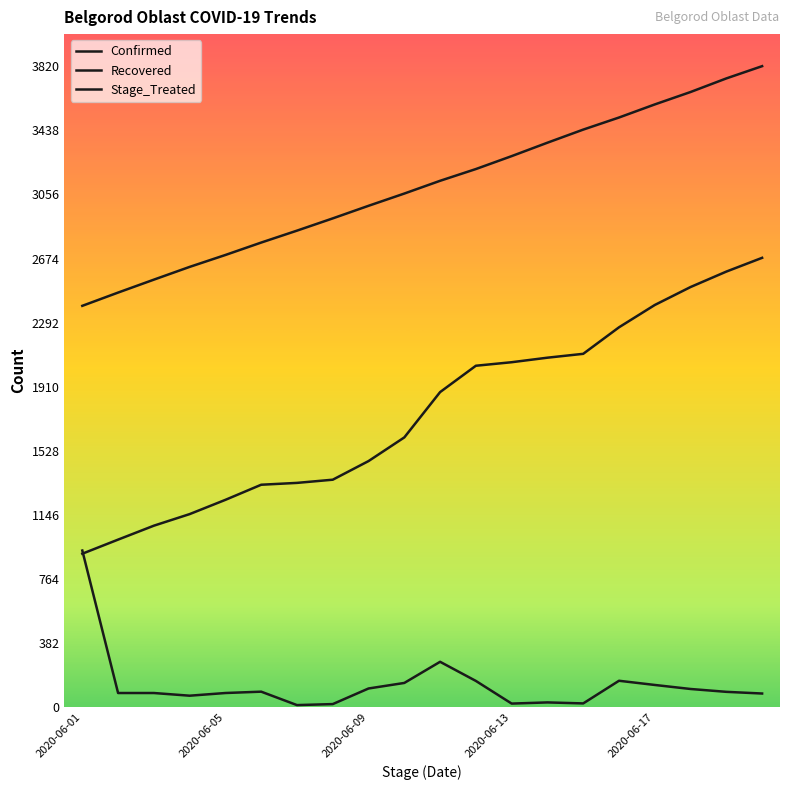

True or false: Confirmed and Stage_Treated intersect in this chart.

False